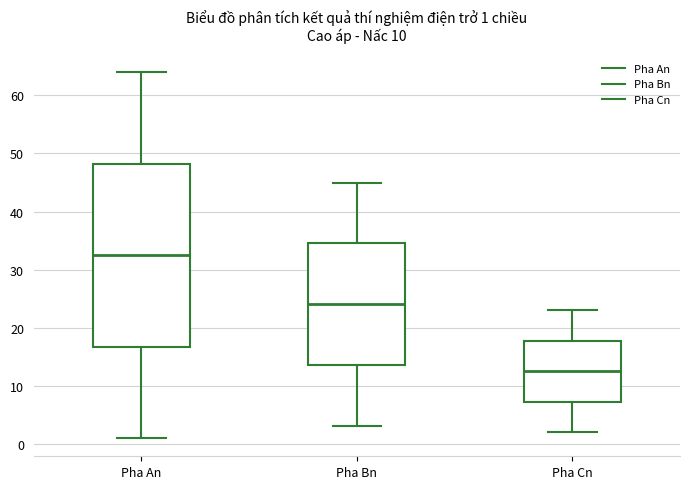

Which box is the tallest, from its lower edge to its upper edge?

Pha An